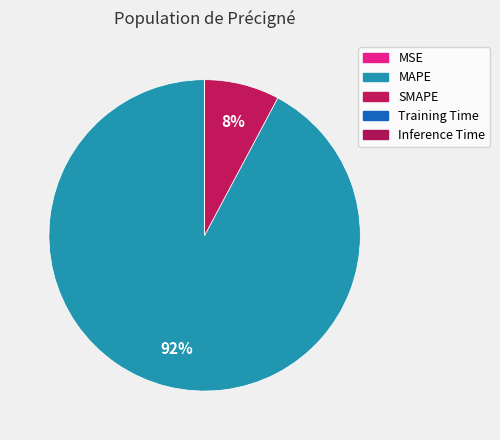

What portion of the pie excludes Inference Time?

100.0%